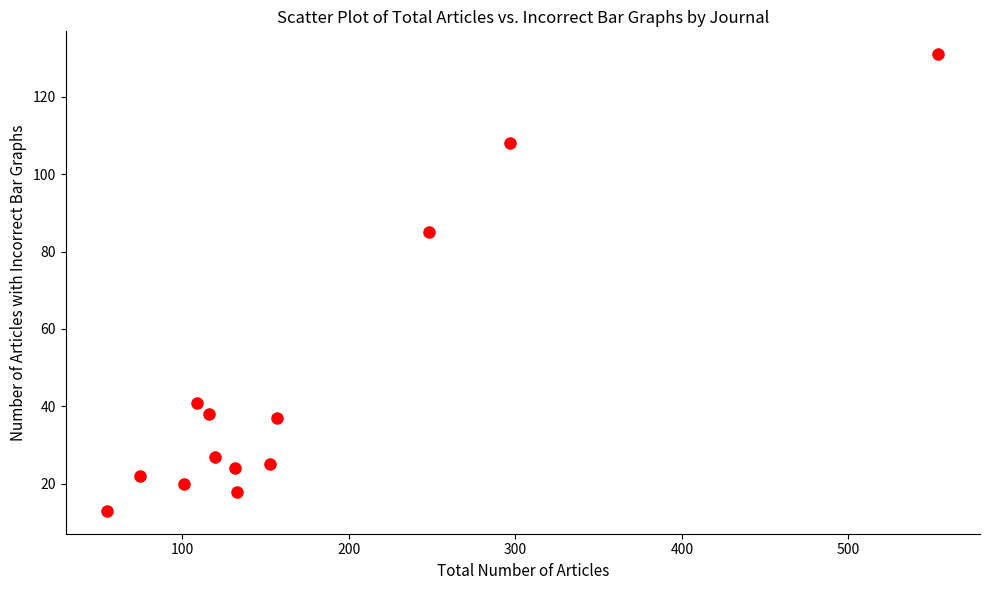

What is the range of X values (max minus min)?

499